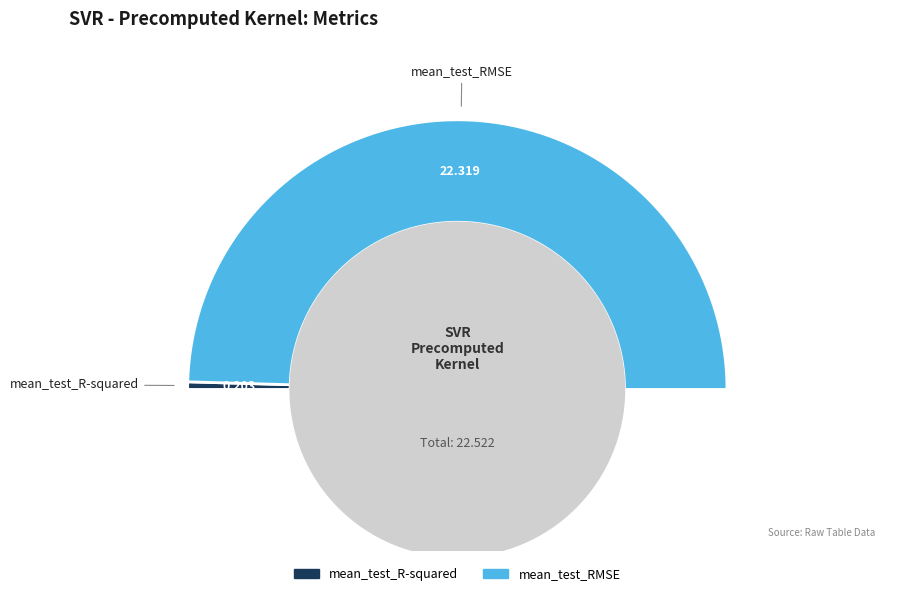

True or false: mean_test_RMSE accounts for 99% of the total.

True